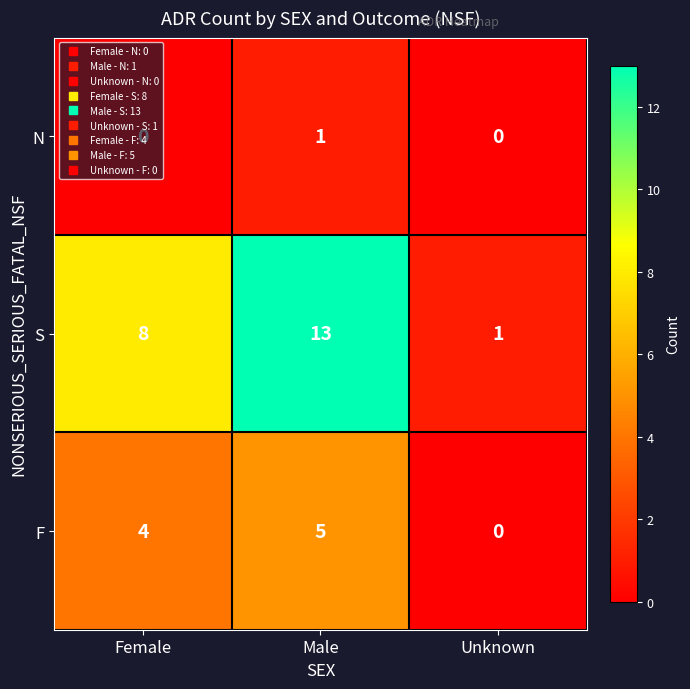

What is the spread (max minus min) of values at Female?

8